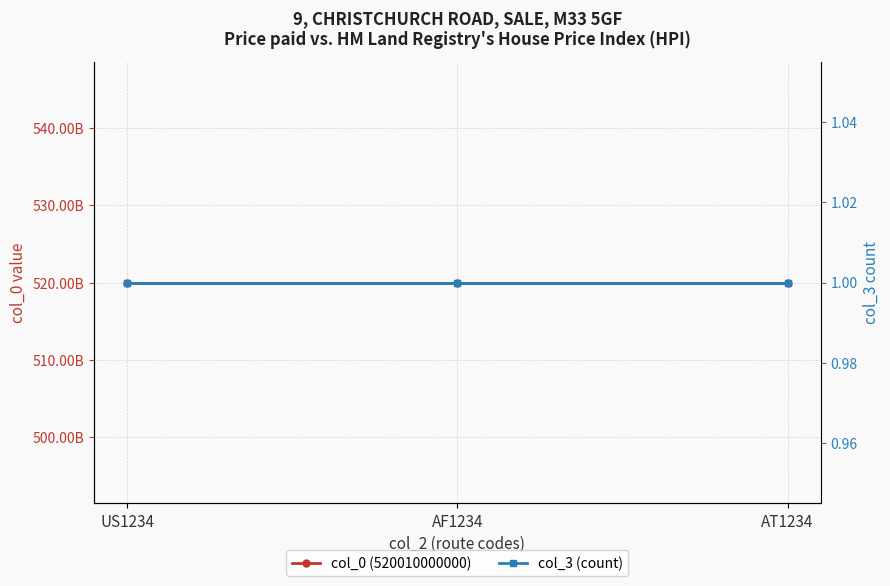

What is the smallest value displayed?

1